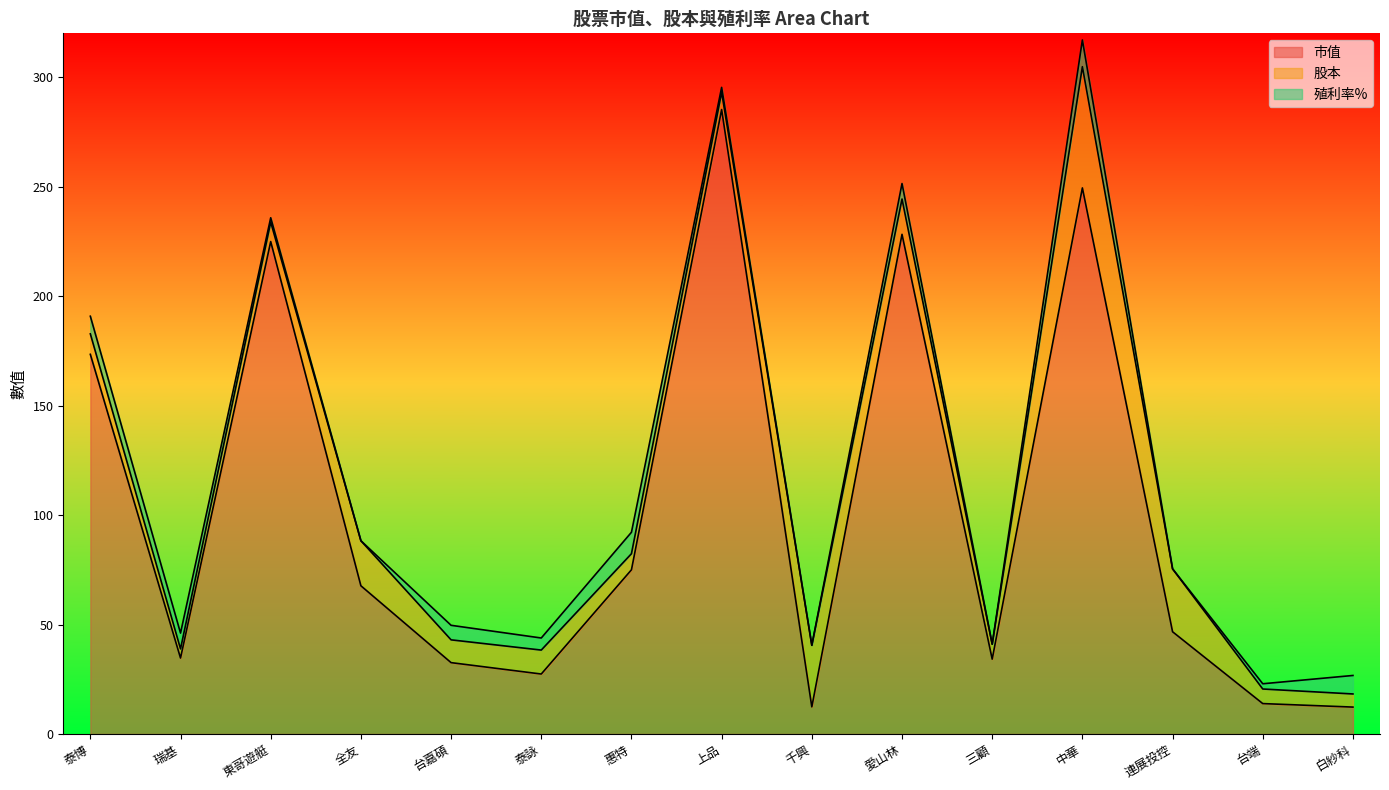

What is the sum of all 殖利率% values?

71.5